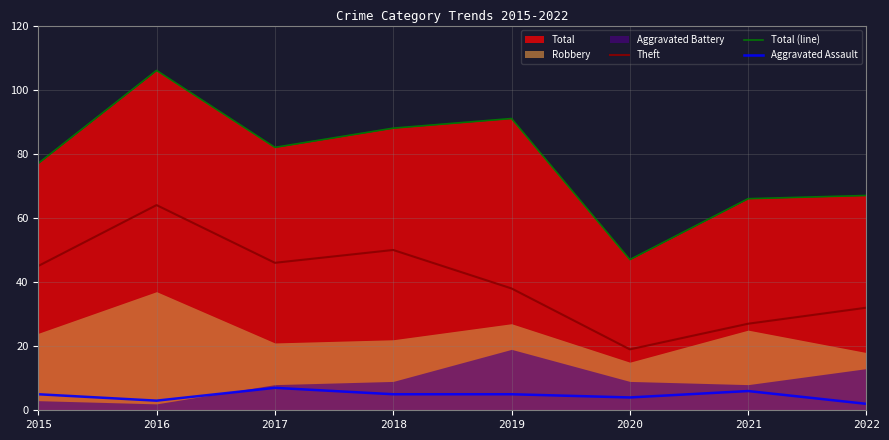

Reading left to right, transcribe all the data shown in this chart.

Theft: 2015=45	2016=64	2017=46	2018=50	2019=38	2020=19	2021=27	2022=32
Total (line): 2015=77	2016=106	2017=82	2018=88	2019=91	2020=47	2021=66	2022=67
Aggravated Assault: 2015=5	2016=3	2017=7	2018=5	2019=5	2020=4	2021=6	2022=2